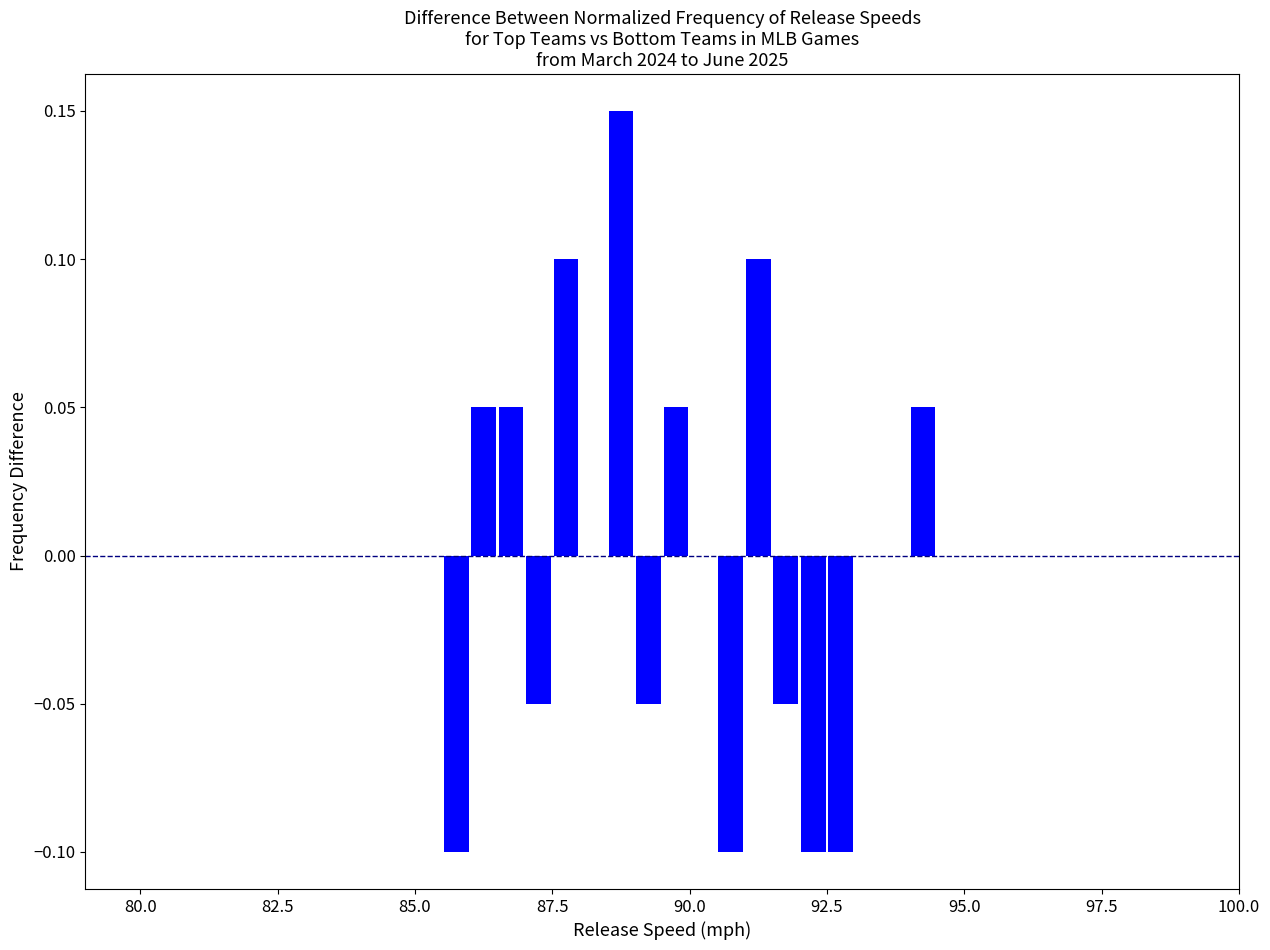

Around what value on the x-axis is the tallest bar? Give the approximate position of its centre, as read against the axis.

89.0